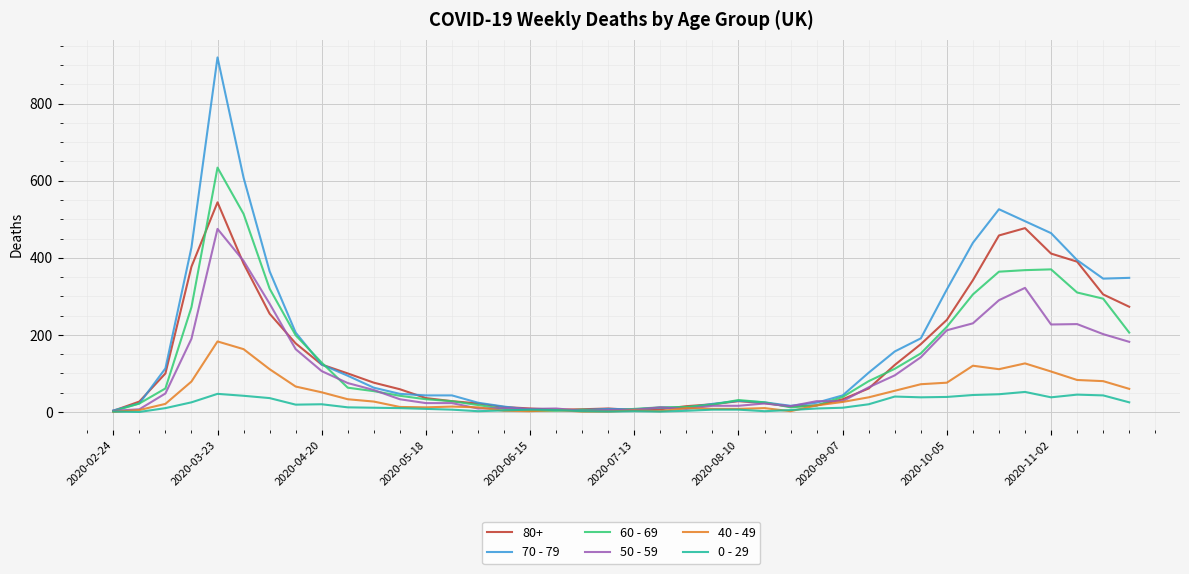

What is the maximum value shown in the chart?

920